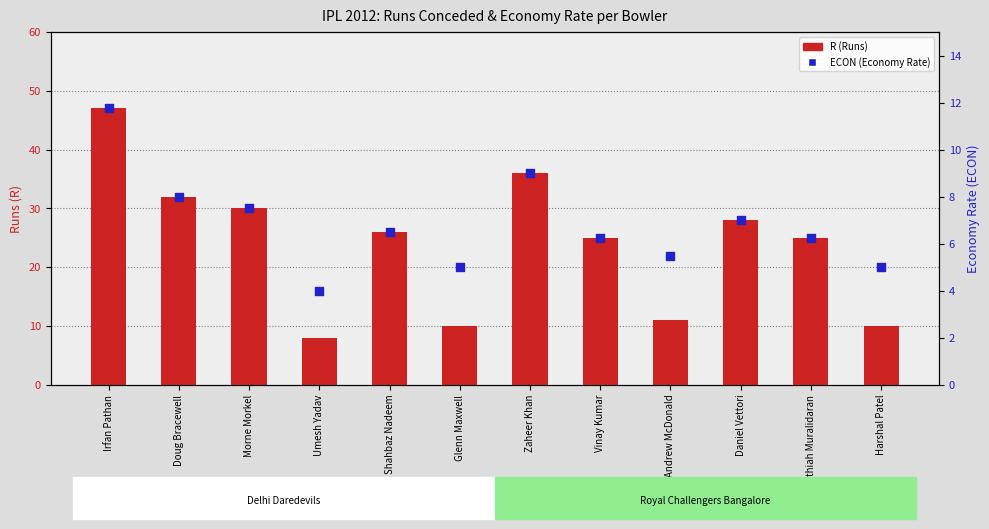

Is the value of ECON (Economy Rate) at Glenn Maxwell greater than the value of R (Runs) at Umesh Yadav?

No